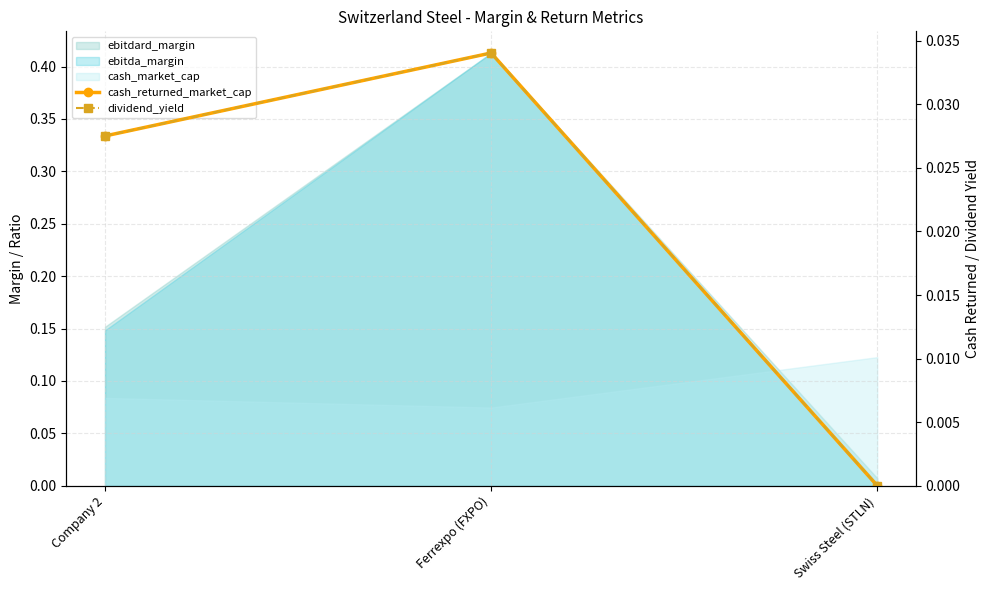

Which category has the highest value across all series?

Ferrexpo (FXPO)